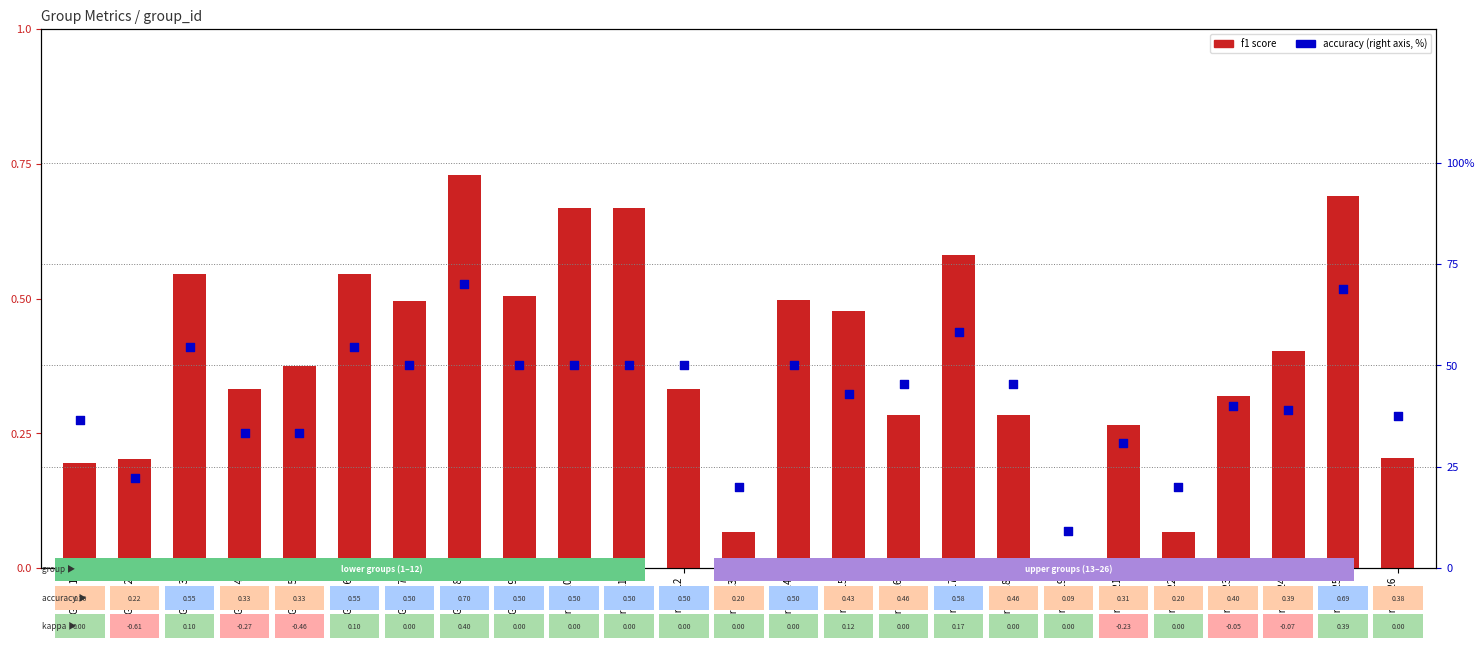

At how many categories does at least one series exceed 63?

2